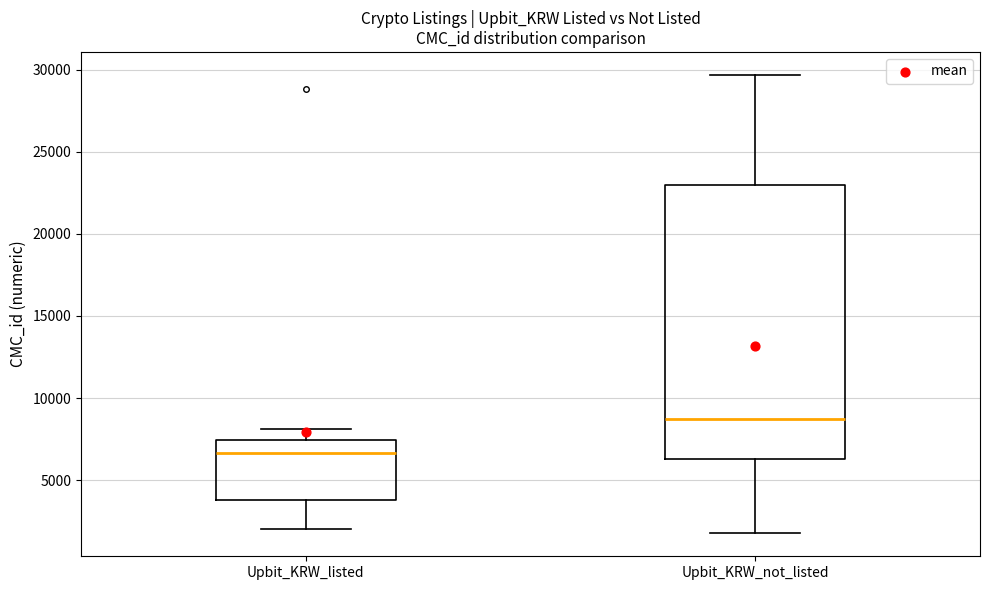

Comparing the boxes themselves (not the whiskers), which one is the tallest?

Upbit_KRW_not_listed